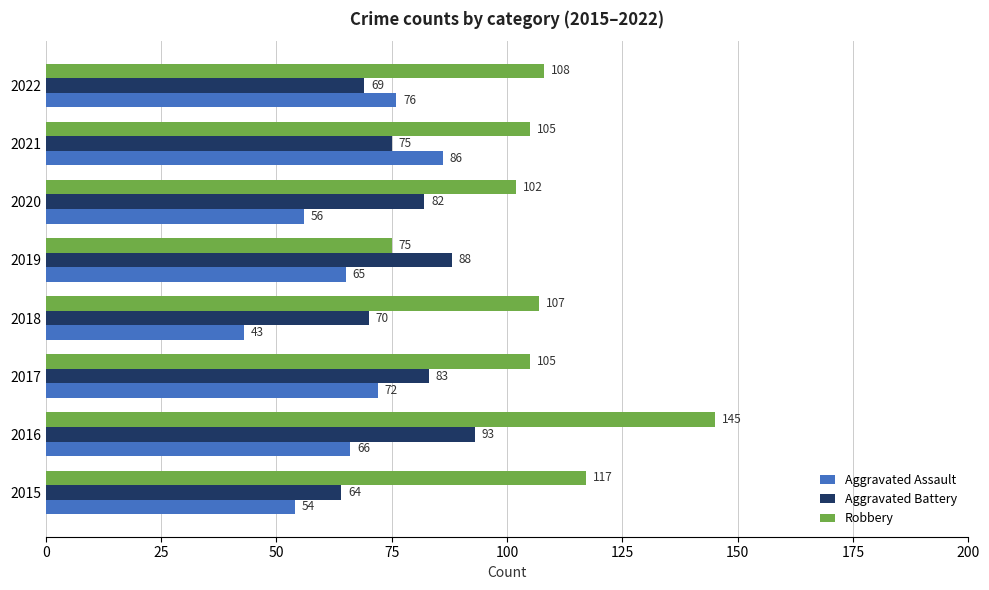

What is the spread (max minus min) of values at 2015?

63